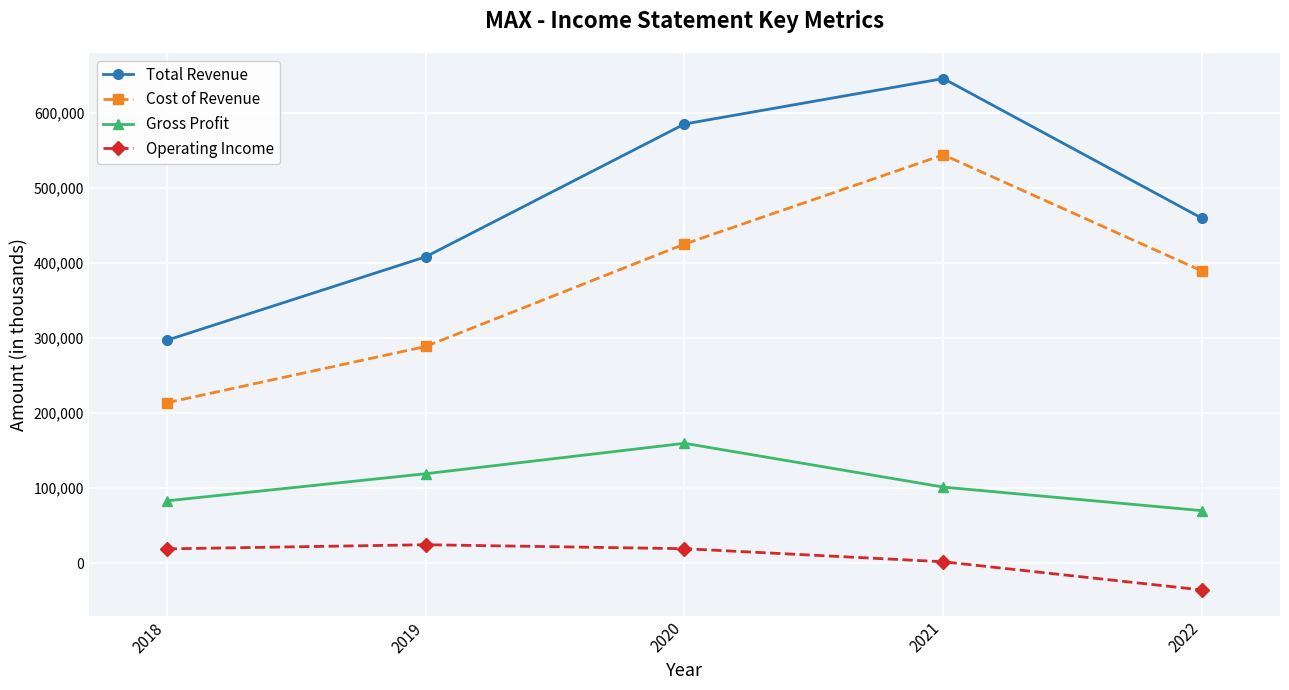

What is the difference between the maximum and minimum values in the Operating Income series?

60200